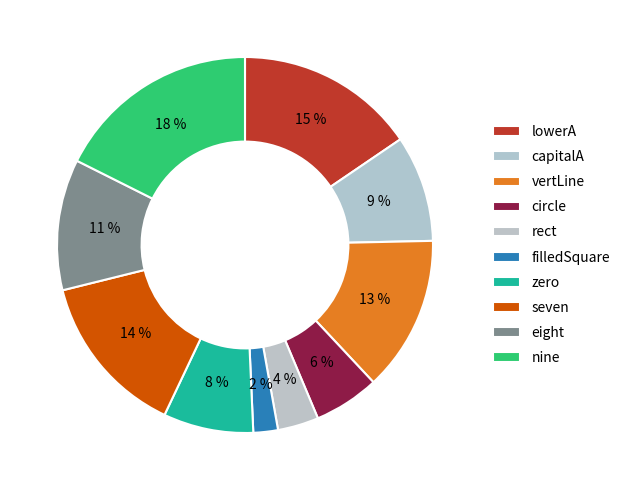

How many slices are in this pie chart?

10